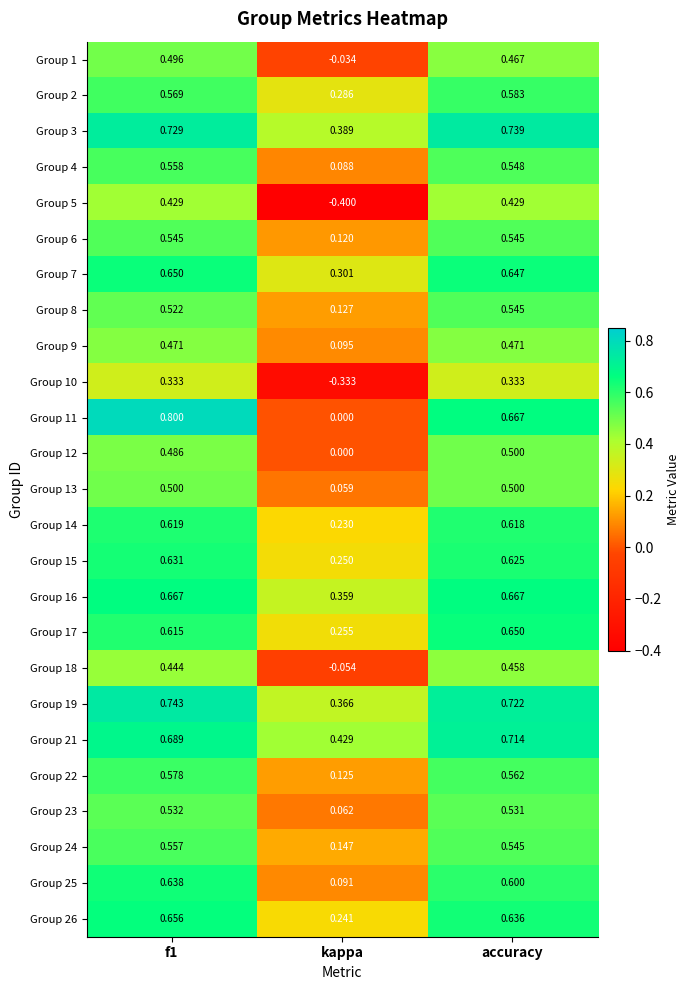

Is the value of Group 3 at accuracy greater than the value of Group 7 at f1?

Yes